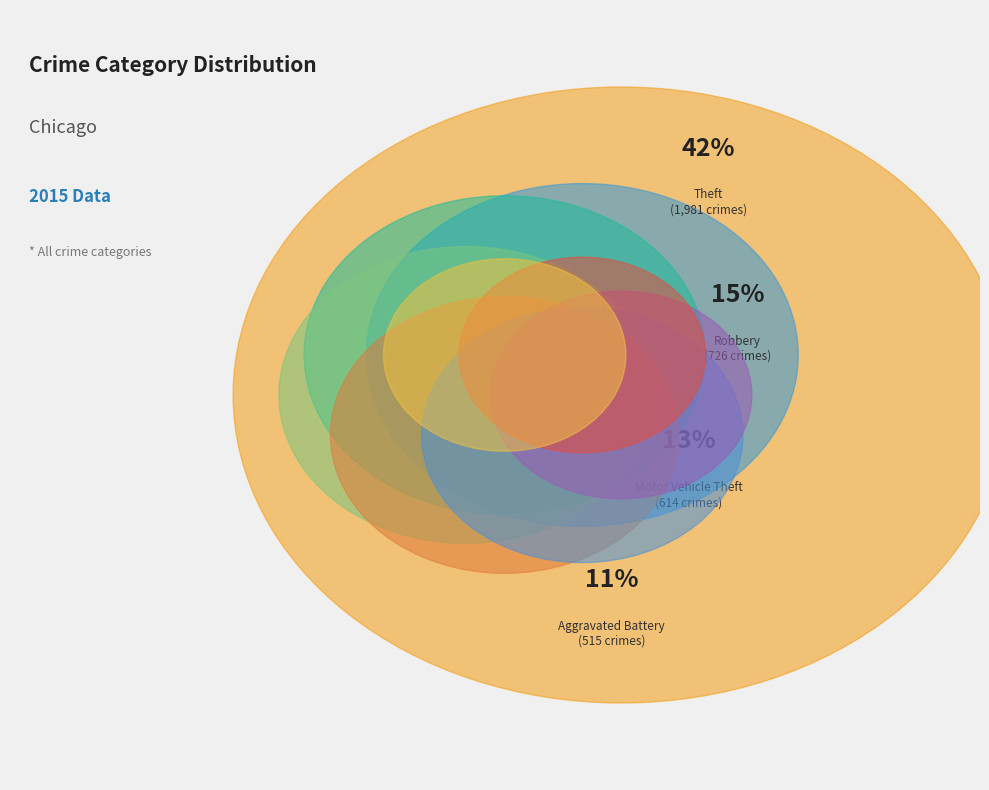

To the nearest percent, what is the difference between the Robbery and Motor Vehicle Theft slice percentages?

2%